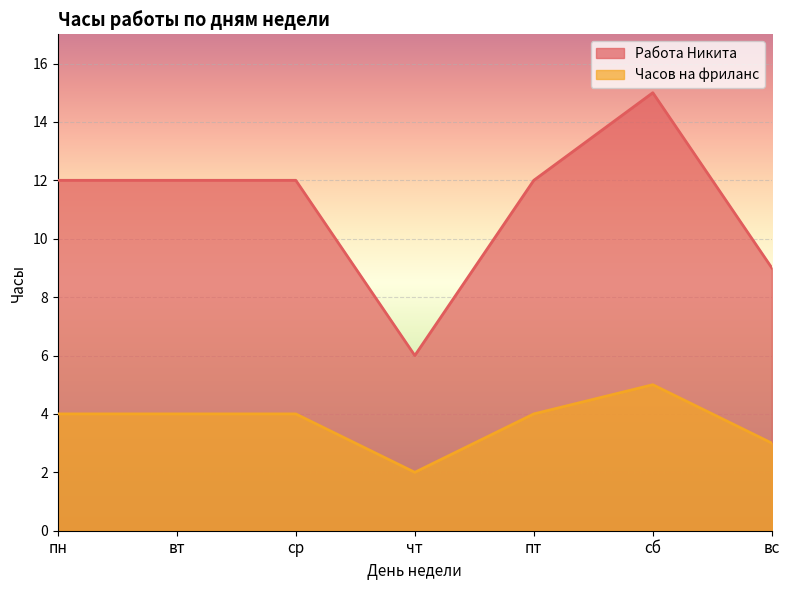

True or false: Работа Никита and Часов на фриланс cross at least once.

False